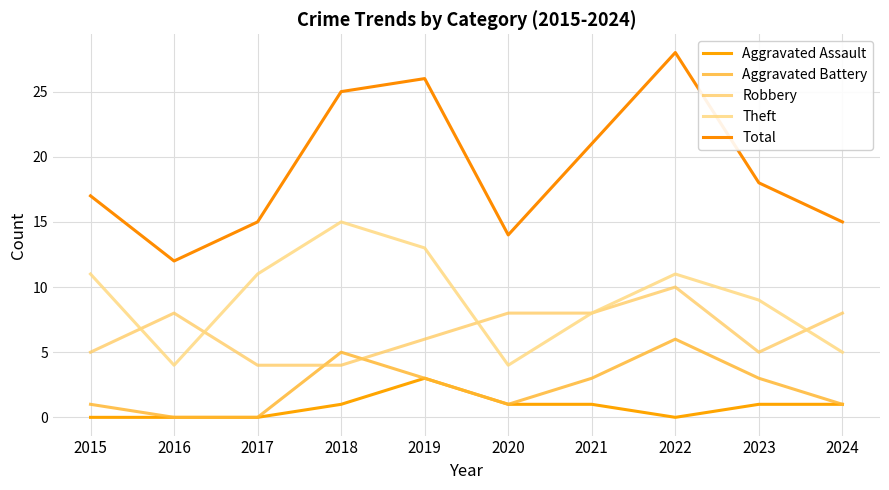

Does the chart display data point markers on the line(s)?

No